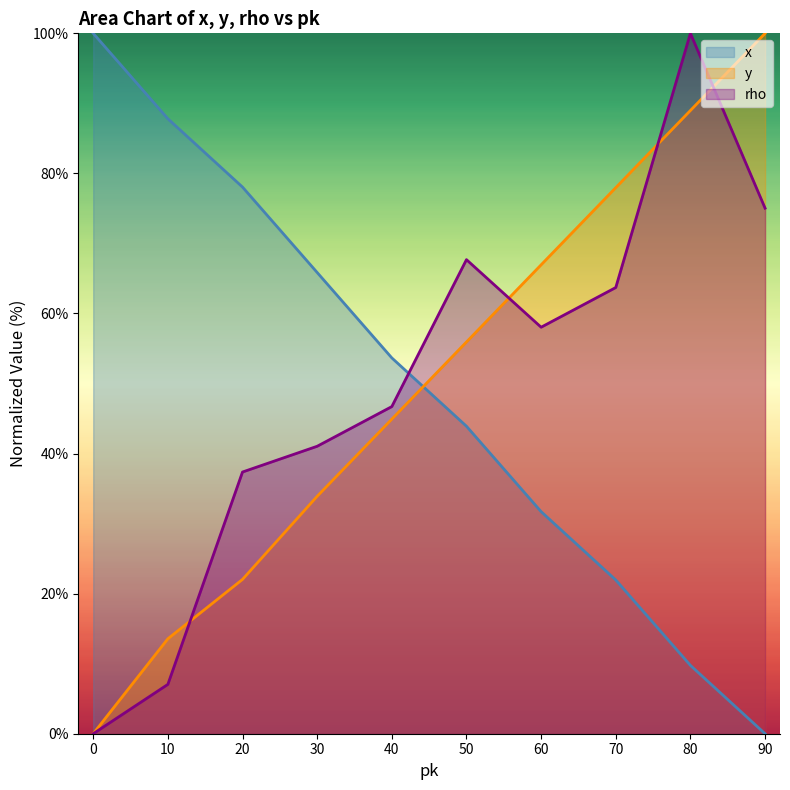

What is the difference between the y (line) values at 30 and 70?

44.1